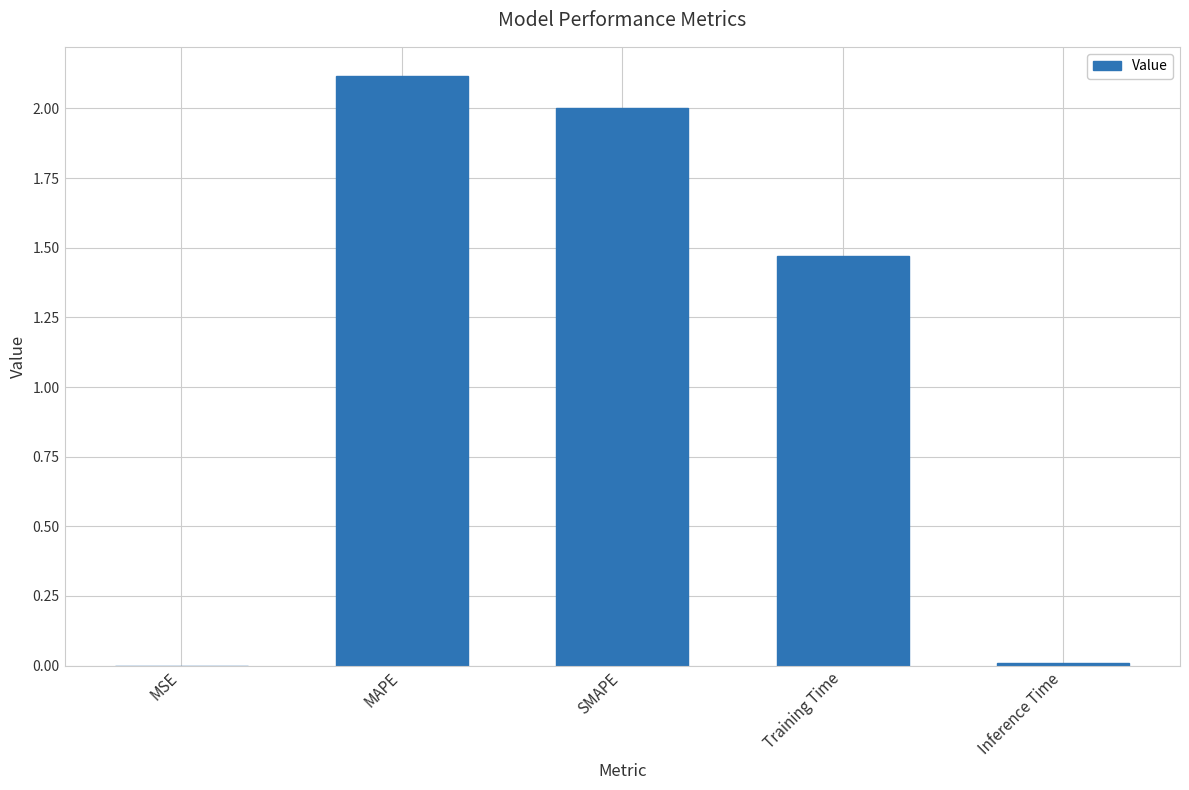

What is the difference between the values at MAPE and Inference Time?

2.1